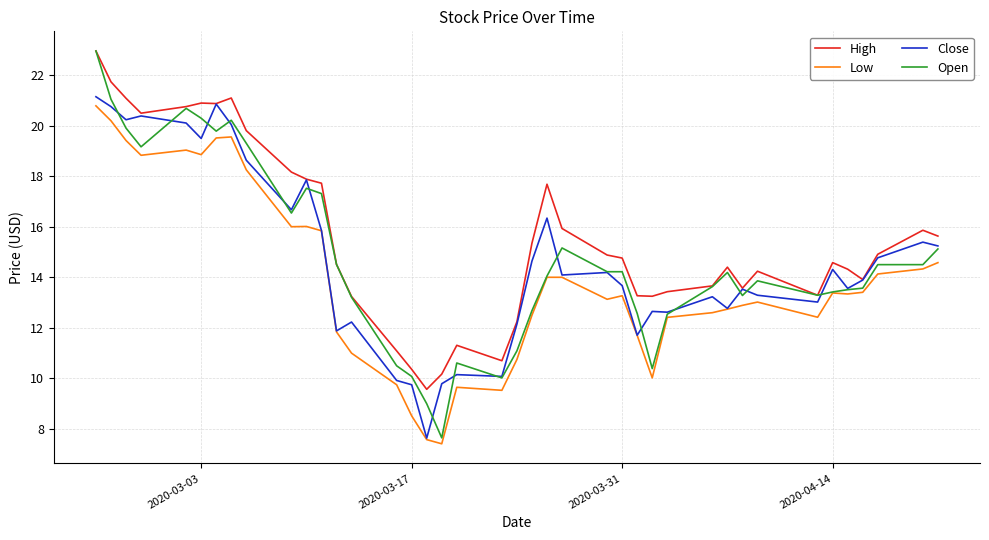

True or false: Low and High intersect in this chart.

False